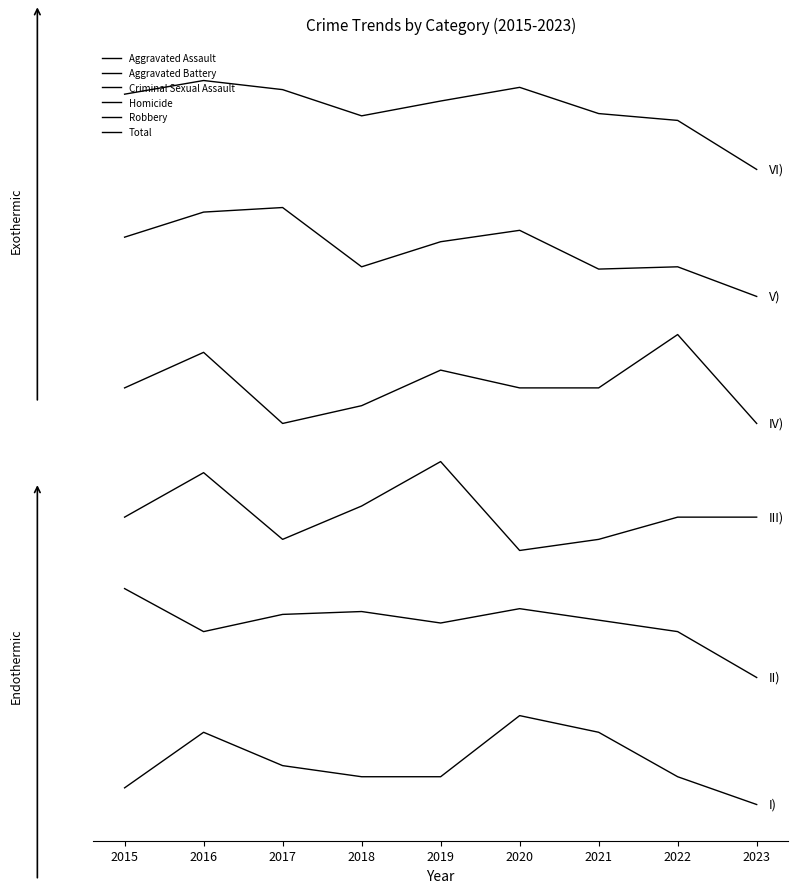

The Criminal Sexual Assault series shows 67.9 at 2022. True or false?

True